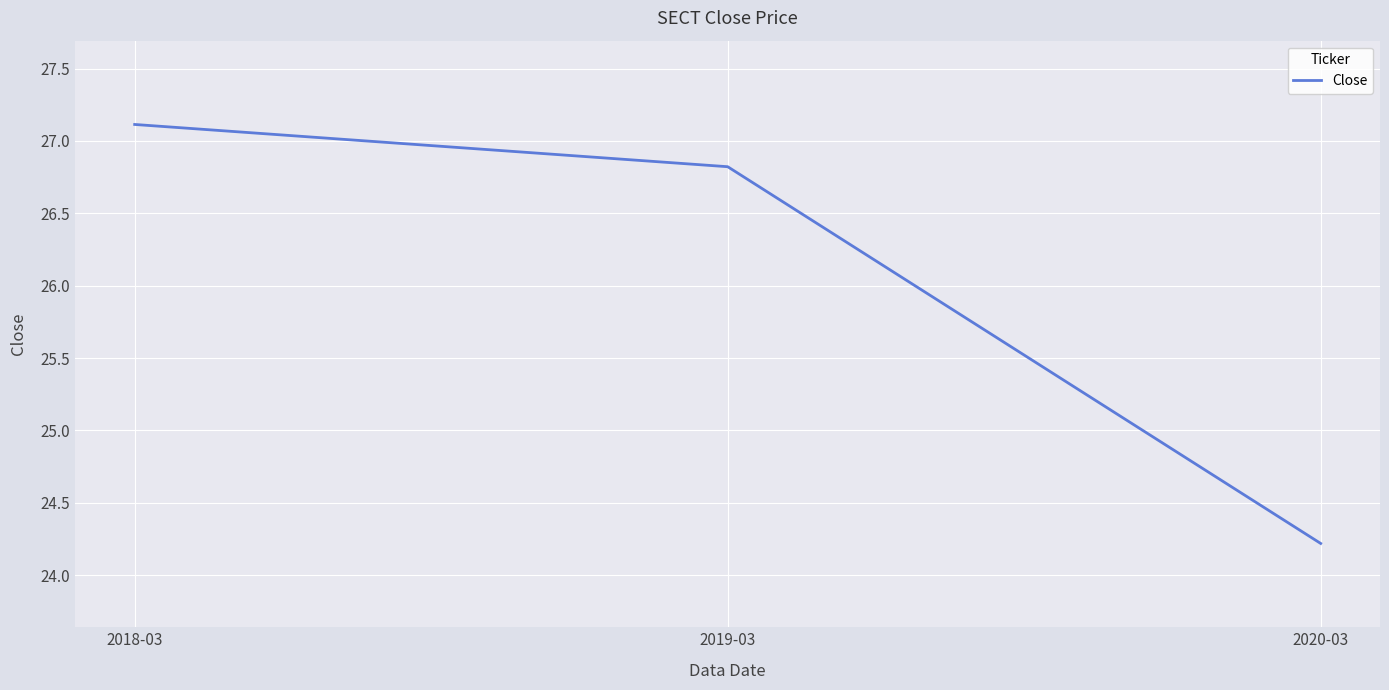

What is the approximate value at 2019-03?

26.8